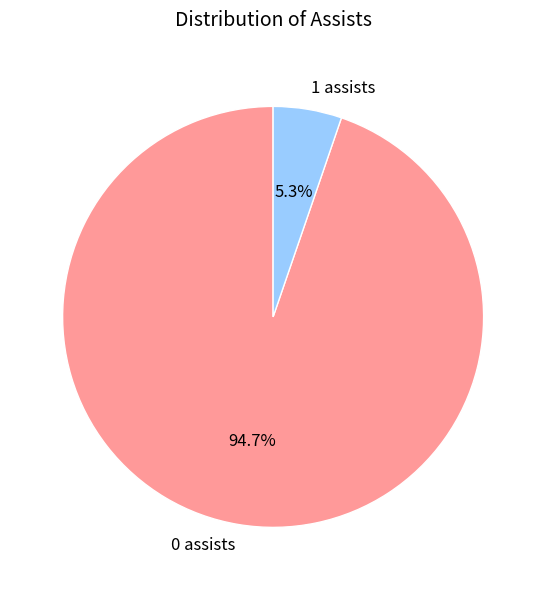

Which slice is the smallest?

1 assists